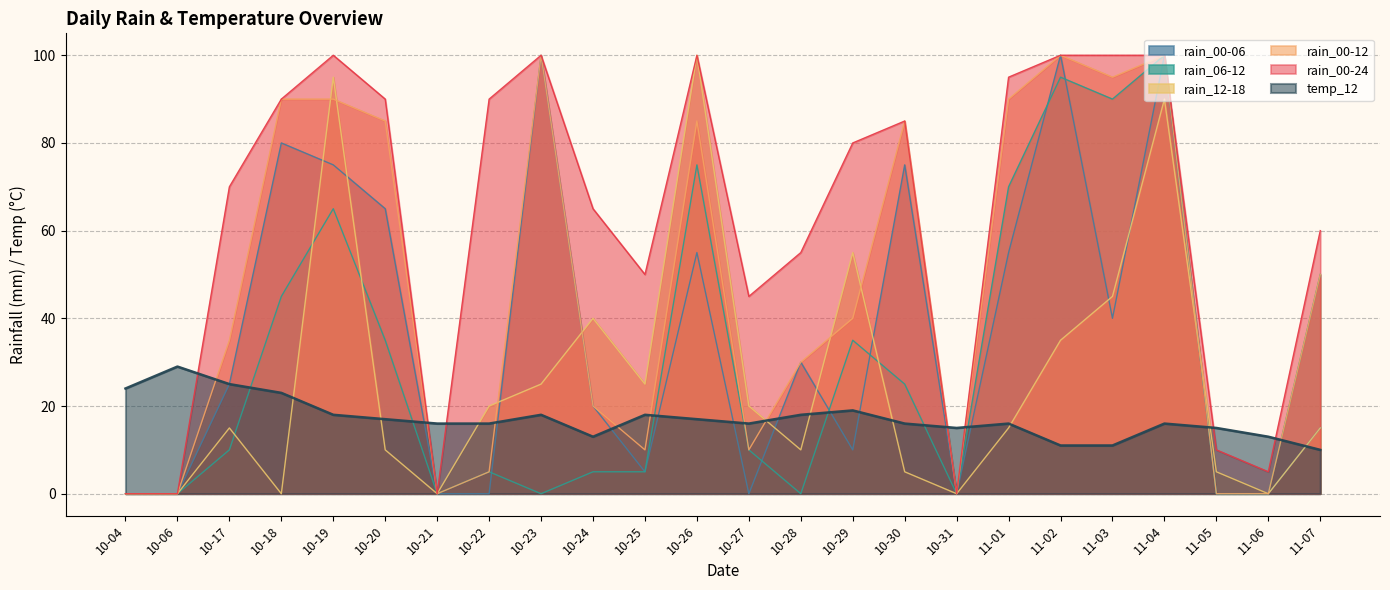

How many lines are shown in the chart?

6